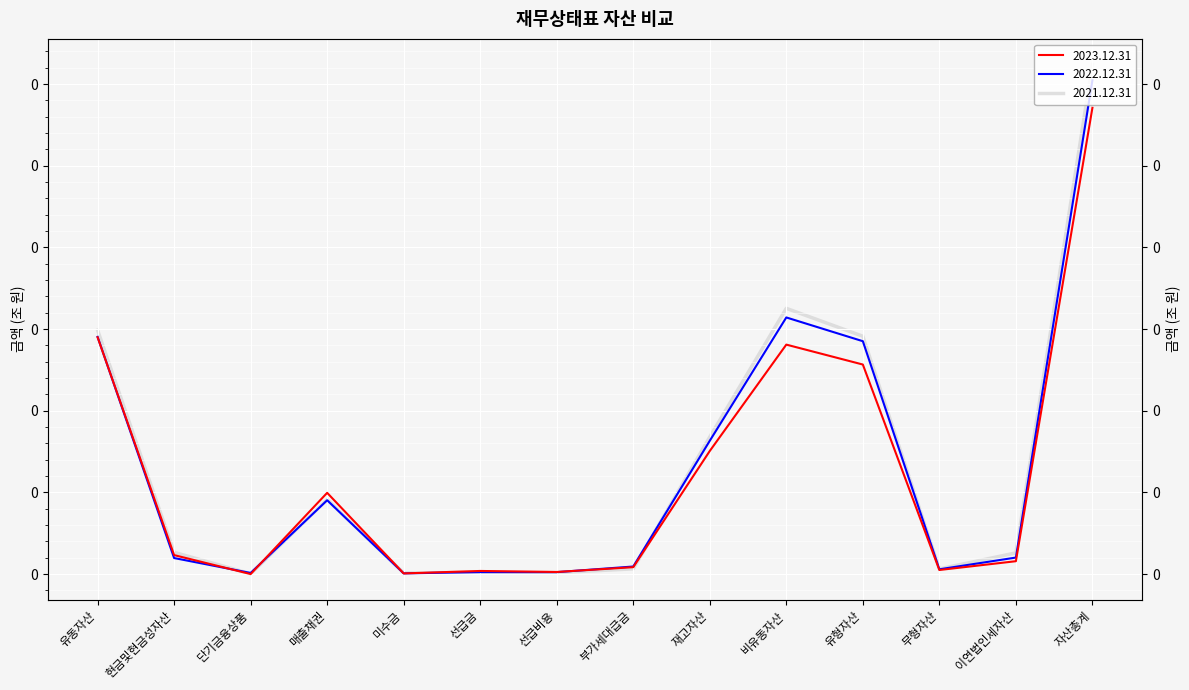

Reading right to left, list all the values displayed in this chart.

2023.12.31: 0.3	0.0	0.0	0.1	0.1	0.1	0.0	0.0	0.0	0.0	0.0	0.0	0.0	0.1
2022.12.31: 0.3	0.0	0.0	0.1	0.2	0.1	0.0	0.0	0.0	0.0	0.0	0.0	0.0	0.1
2021.12.31: 0.3	0.0	0.0	0.1	0.2	0.1	0.0	0.0	0.0	0.0	0.0	0.0	0.0	0.1